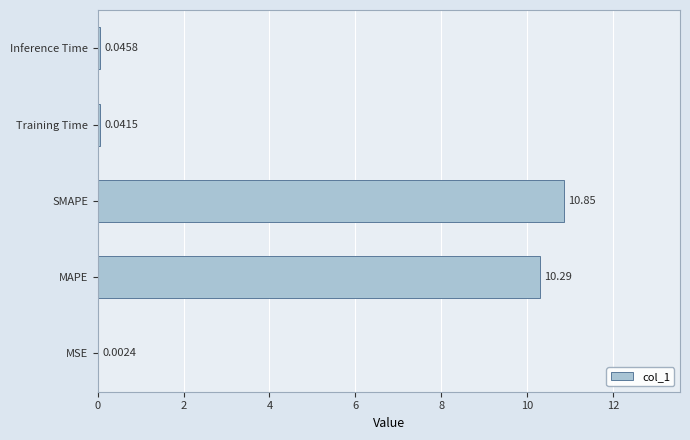

What is the change in value from SMAPE to Training Time?

-10.8